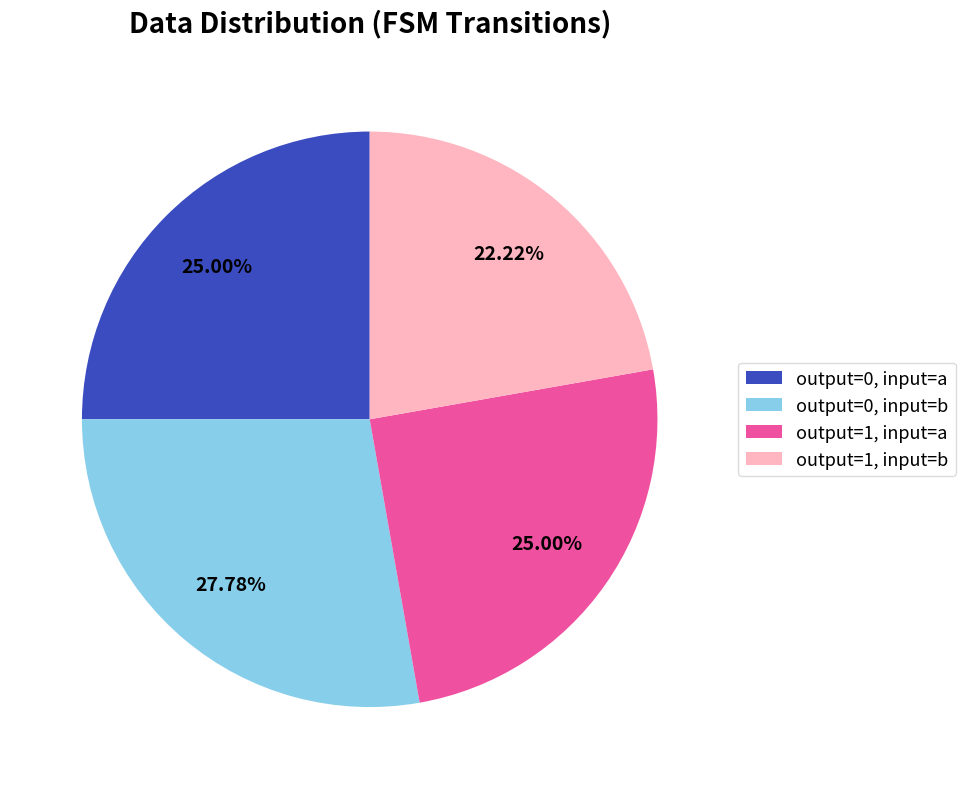

Combined, do output=0, input=b and output=1, input=a account for over 50%?

Yes